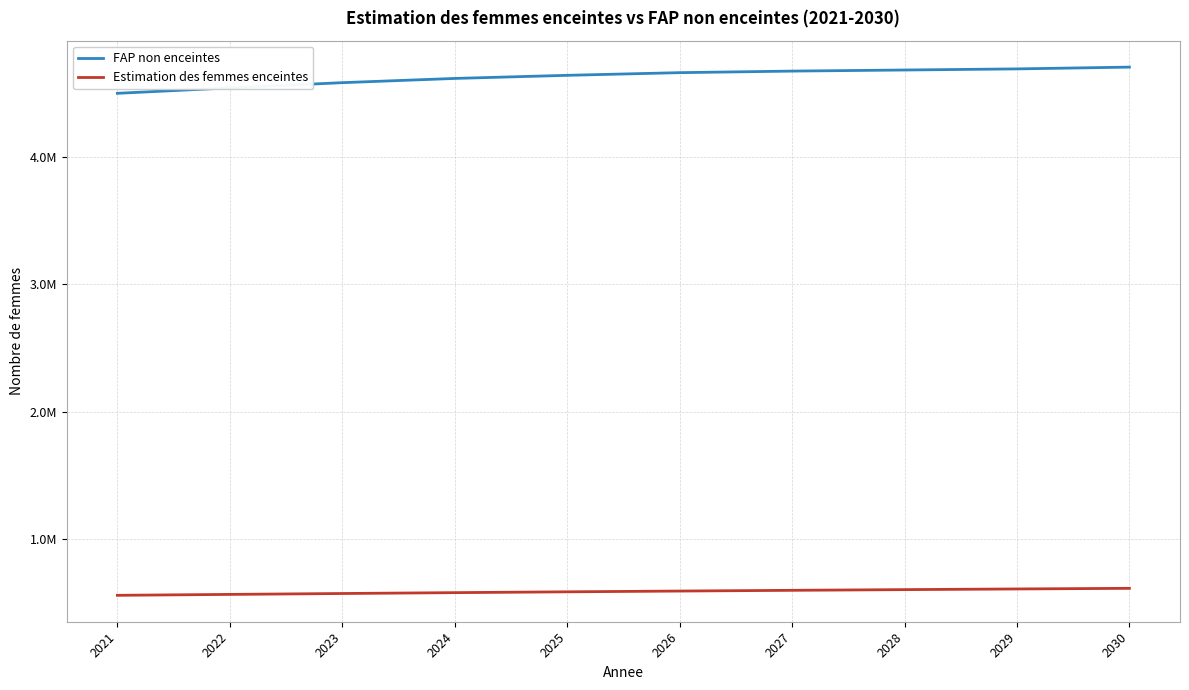

List the series in order of their overall mean, highest first.

FAP non enceintes, Estimation des femmes enceintes